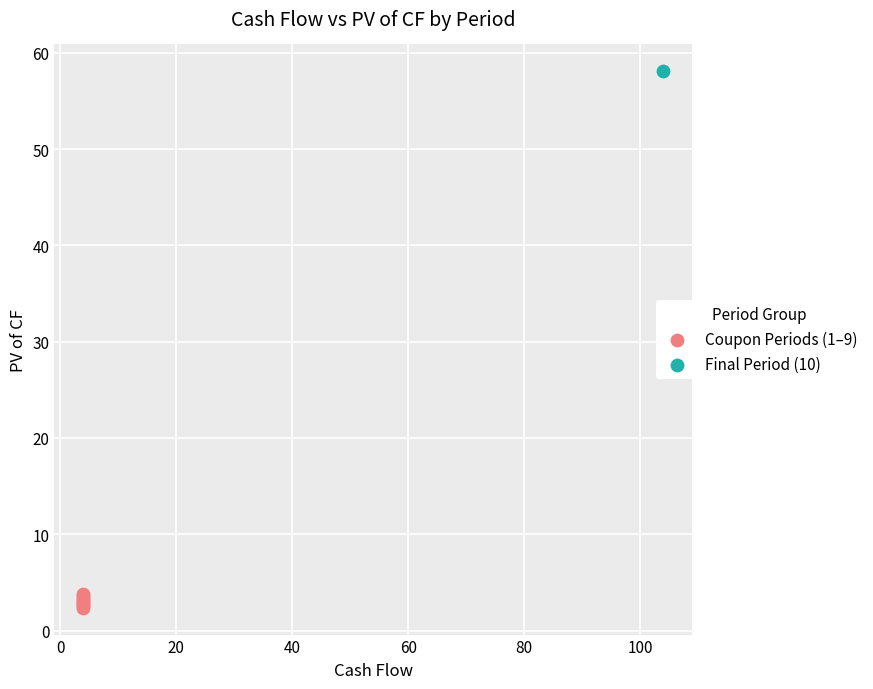

What are all the series names shown in the legend?

Coupon Periods (1–9), Final Period (10)